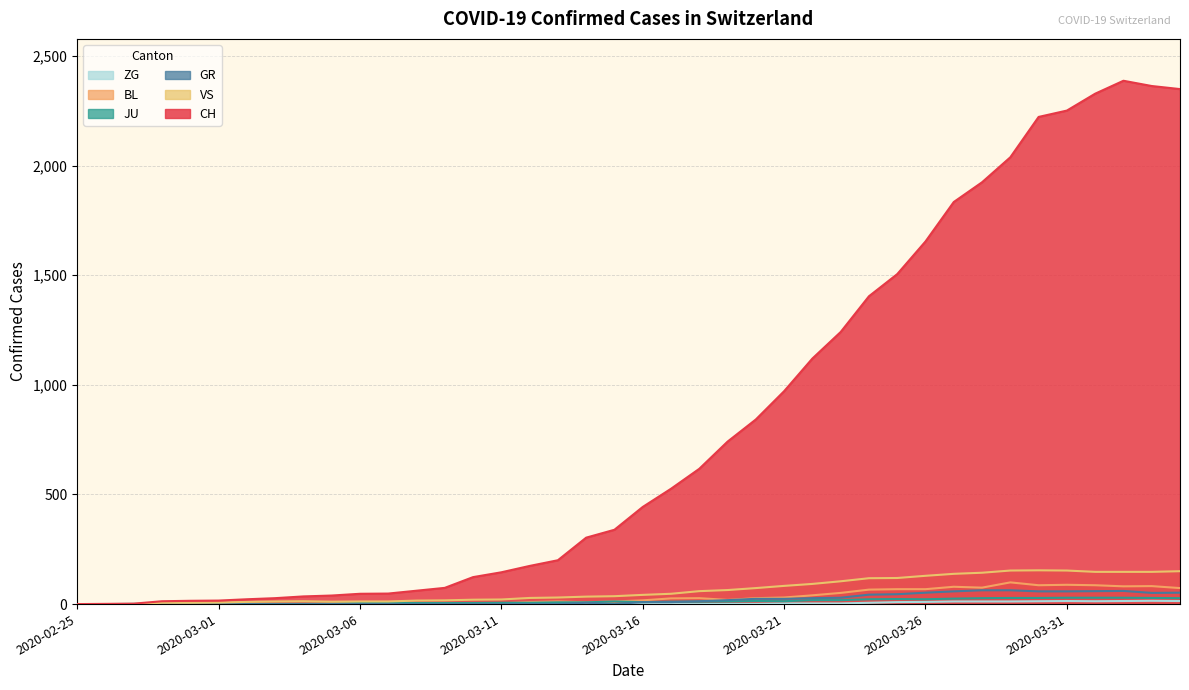

Between 2020-03-17 and 2020-03-20, which series saw the biggest shift?

CH